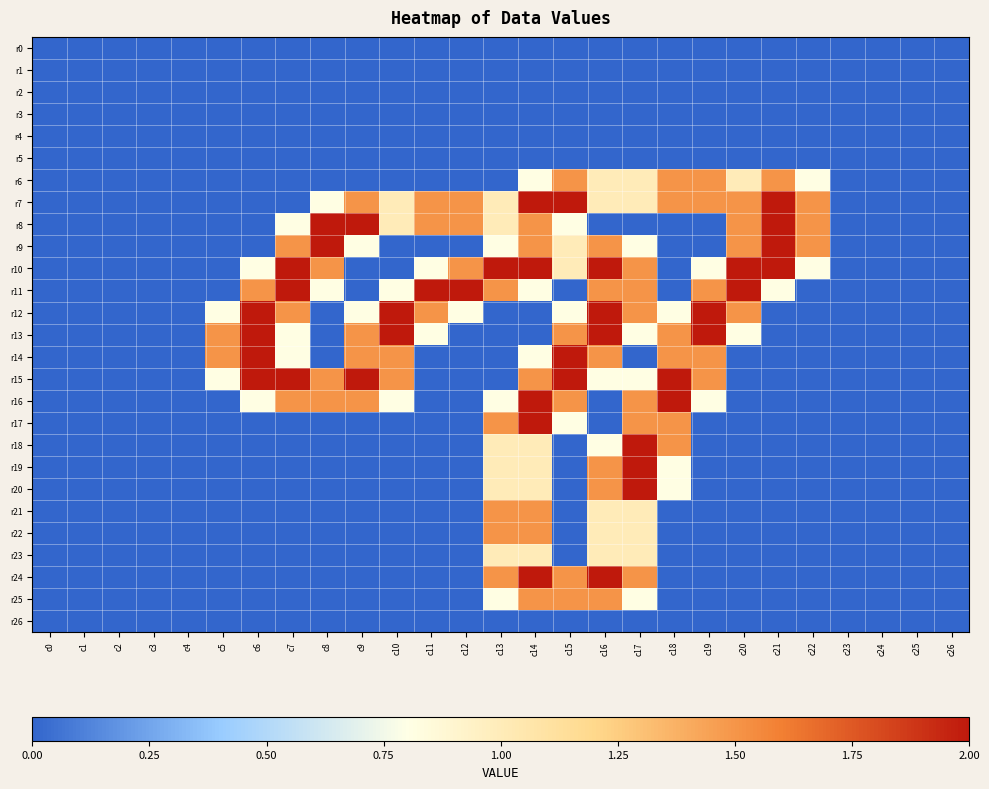

Which series has the largest range (max minus min)?

r7